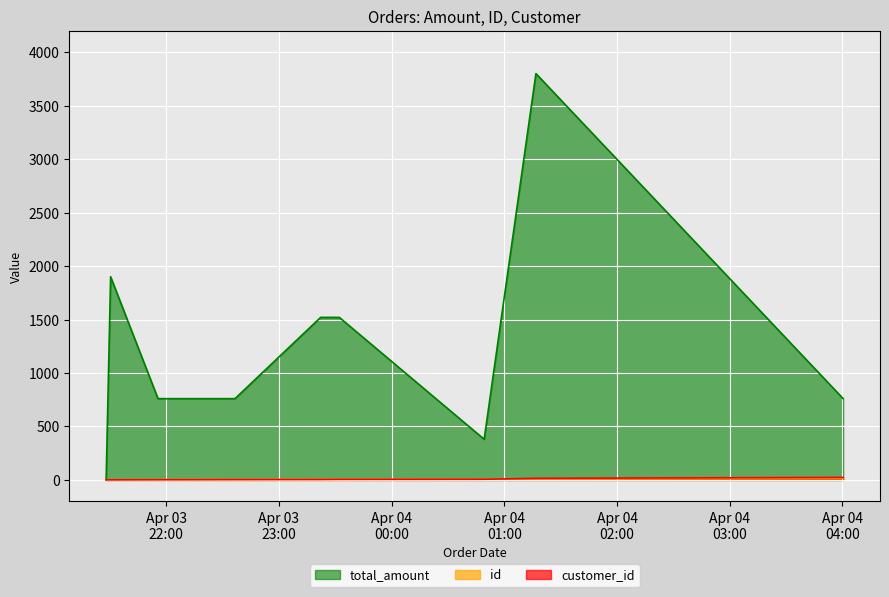

At which label does total_amount reach its peak?

2025-04-04 01:16:49